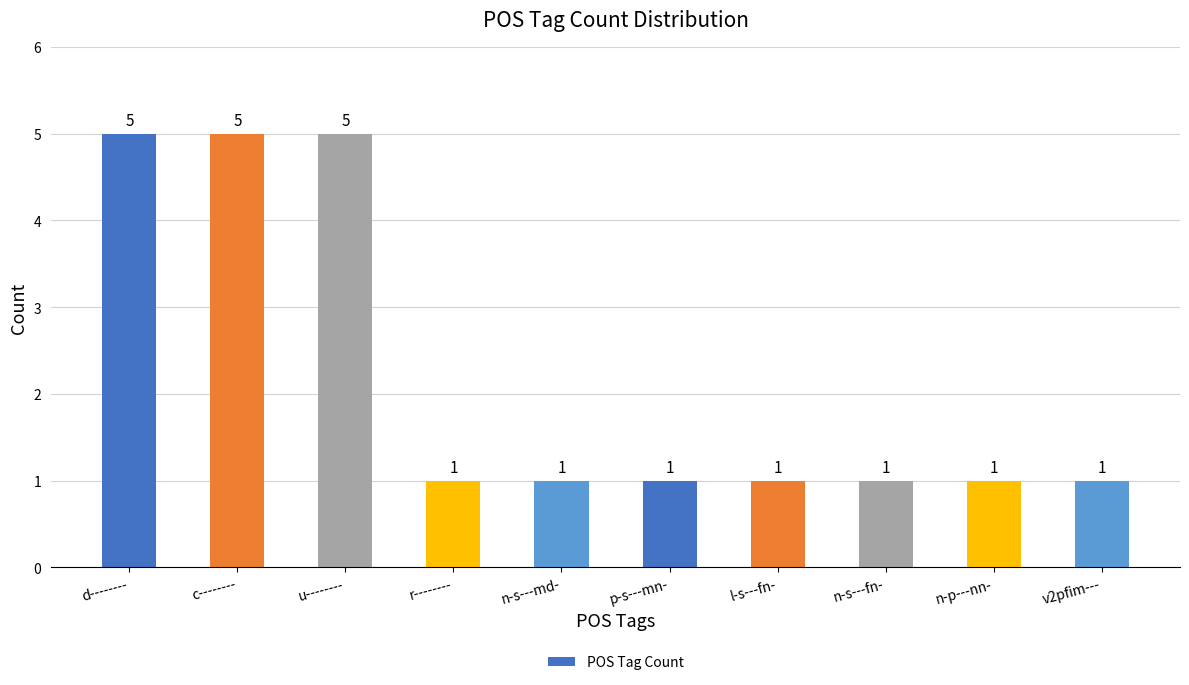

Does the chart contain stacked bars?

No